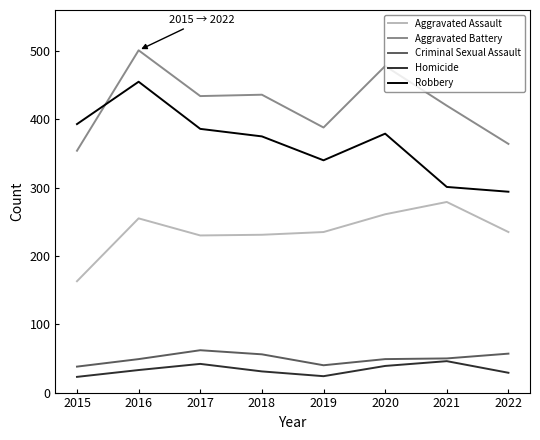

What is the difference between the highest and lowest values at 2021?

374